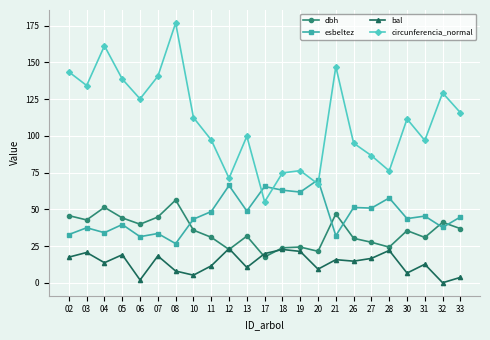

How many distinct data groups are displayed?

4